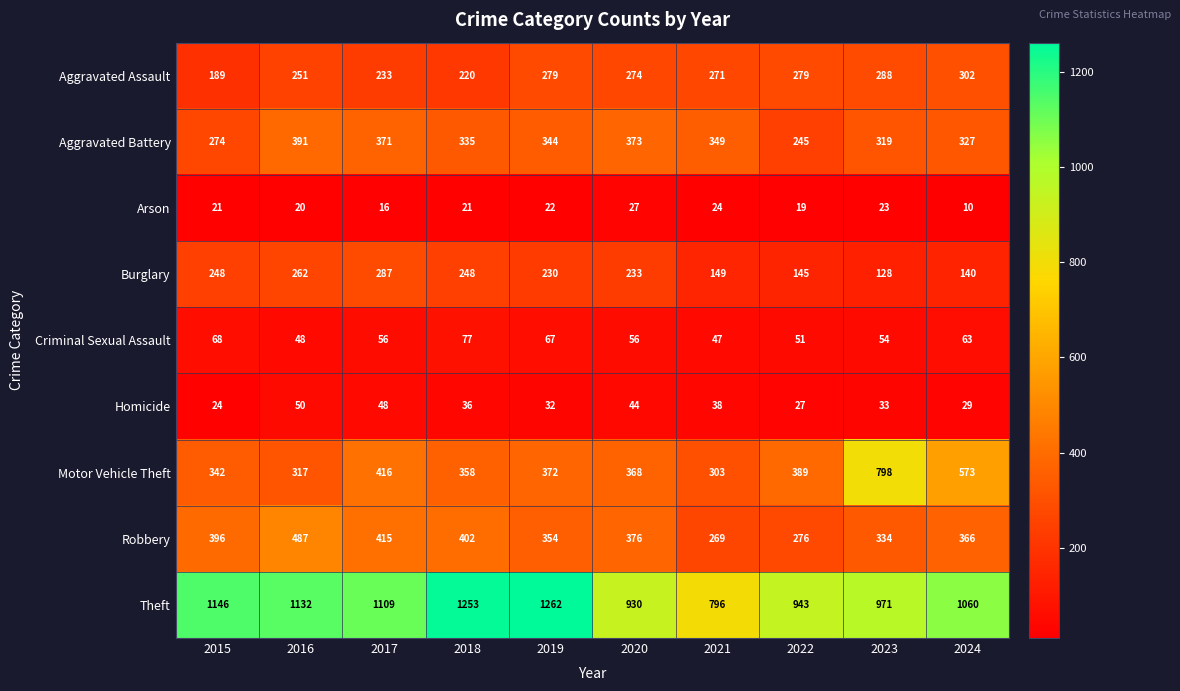

Between 2017 and 2019, which series saw the biggest shift?

Theft